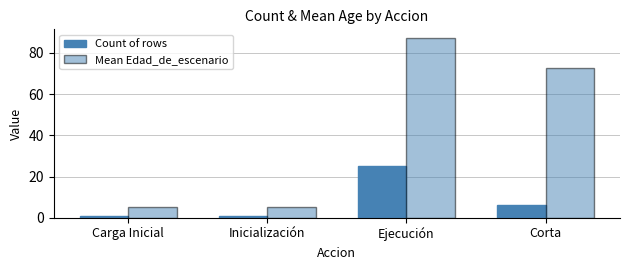

How many bars are there in total?

8